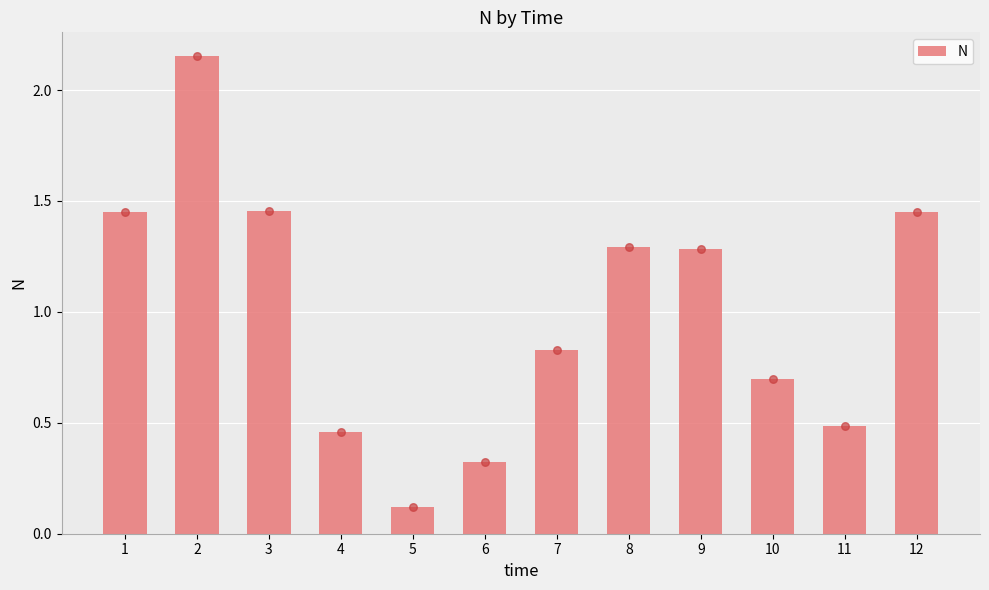

What is the change in value from 1 to 7?

-0.6